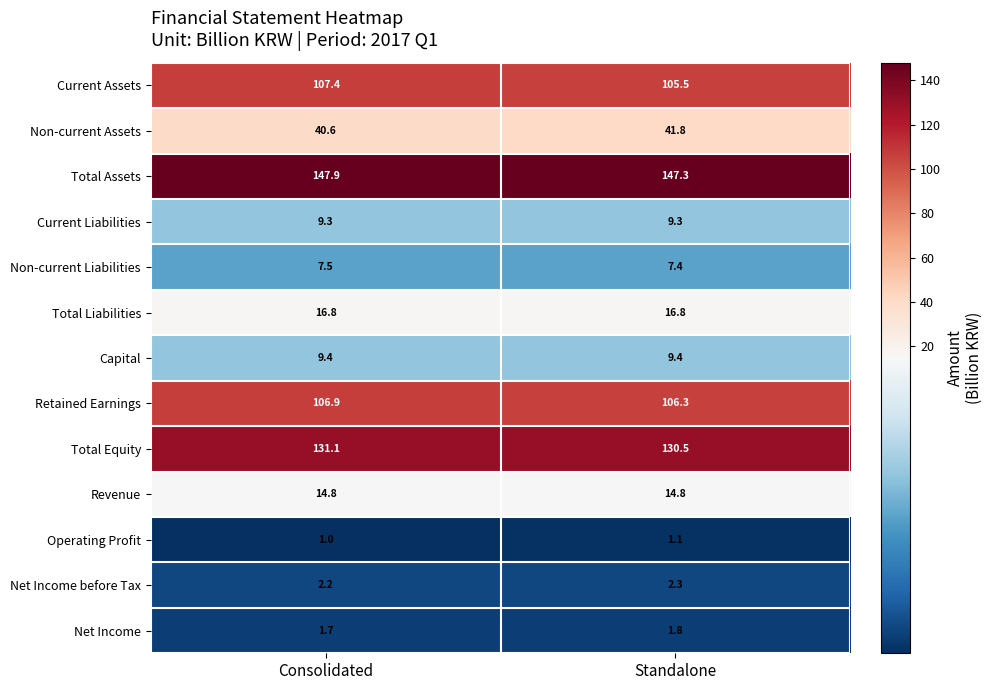

Which series has the largest total across all categories?

Total Assets